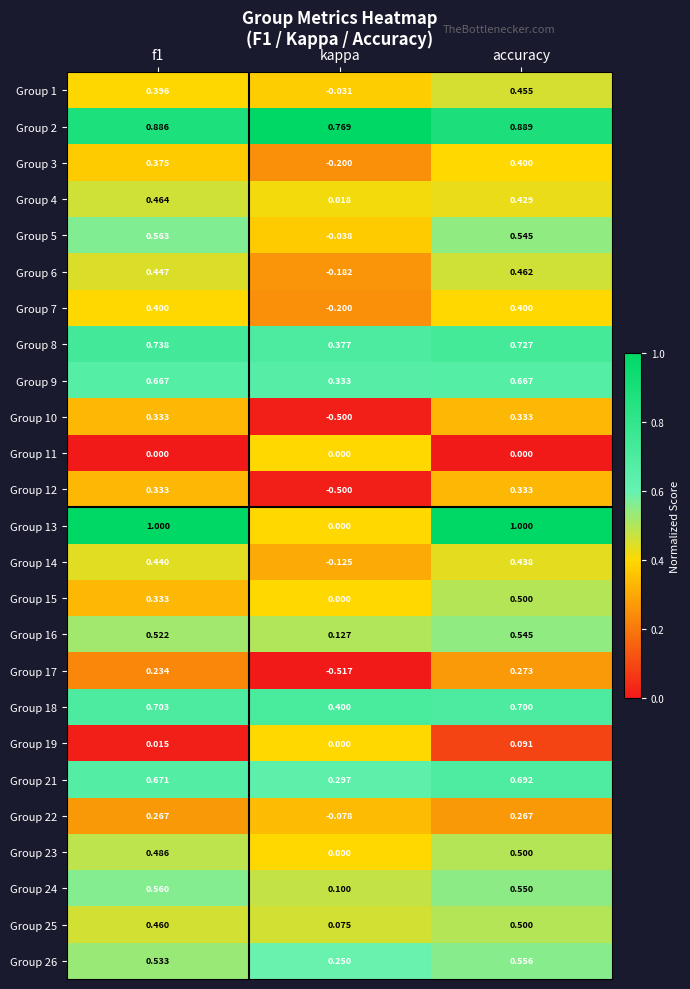

At which category is the sum across all series the highest?

accuracy